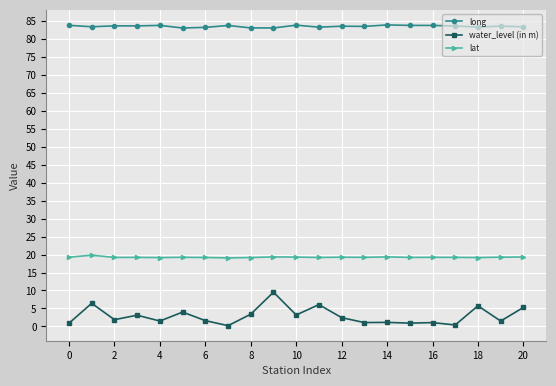

List the series in order of their peak value, lowest first.

water_level (in m), lat, long